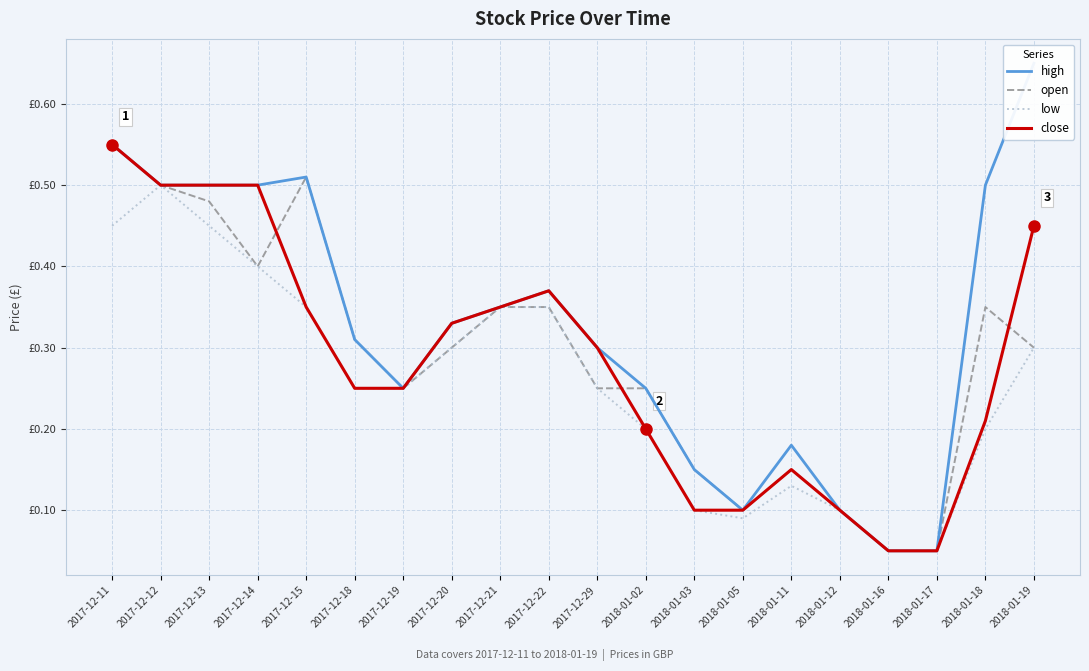

Reading left to right, extract all data points from this chart.

high: 0.6	0.5	0.5	0.5	0.5	0.3	0.2	0.3	0.3	0.4	0.3	0.2	0.1	0.1	0.2	0.1	0.1	0.1	0.5	0.7
open: 0.6	0.5	0.5	0.4	0.5	0.3	0.2	0.3	0.3	0.3	0.2	0.2	0.1	0.1	0.1	0.1	0.1	0.1	0.3	0.3
low: 0.5	0.5	0.5	0.4	0.3	0.2	0.2	0.3	0.3	0.3	0.2	0.2	0.1	0.1	0.1	0.1	0.1	0.1	0.2	0.3
close: 0.6	0.5	0.5	0.5	0.3	0.2	0.2	0.3	0.3	0.4	0.3	0.2	0.1	0.1	0.1	0.1	0.1	0.1	0.2	0.5